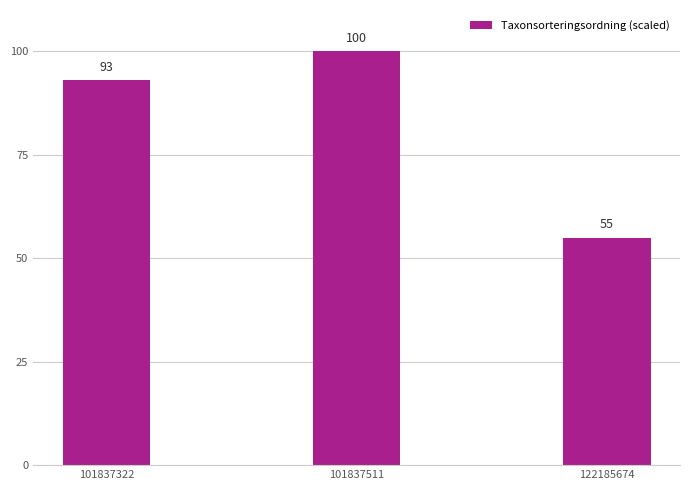

What is the change in value from 101837322 to 122185674?

-38